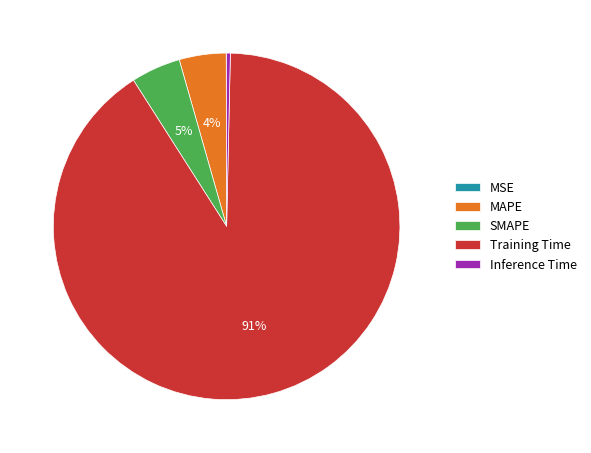

To the nearest percent, what percentage of the pie is Training Time?

91%